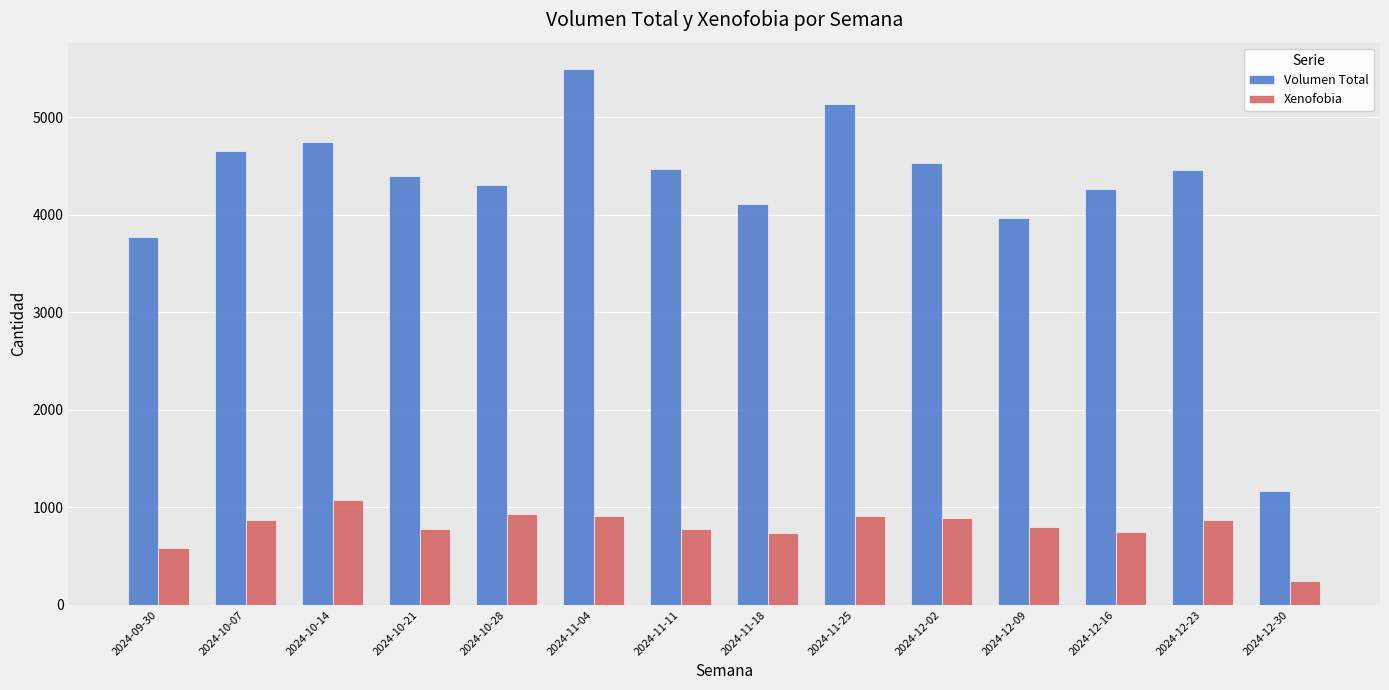

What is the total value across all series at 2024-12-30?

1412